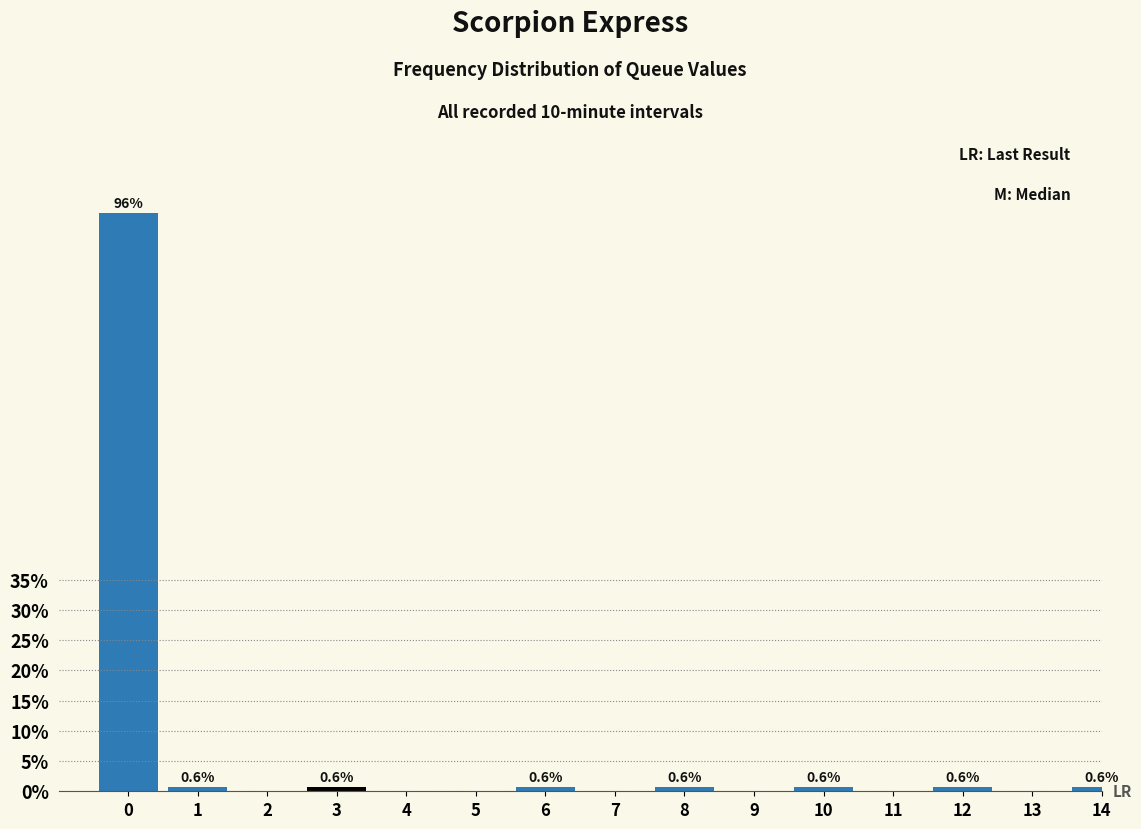

Reading left to right, extract all data points from this chart.

0=95.6	1=0.6	2=0.0	3=0.6	4=0.0	5=0.0	6=0.6	7=0.0	8=0.6	9=0.0	10=0.6	11=0.0	12=0.6	13=0.0	14=0.6